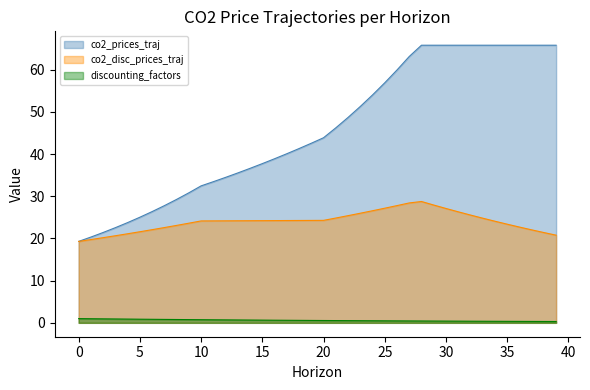

Which has a higher value, 28 or 8?

28